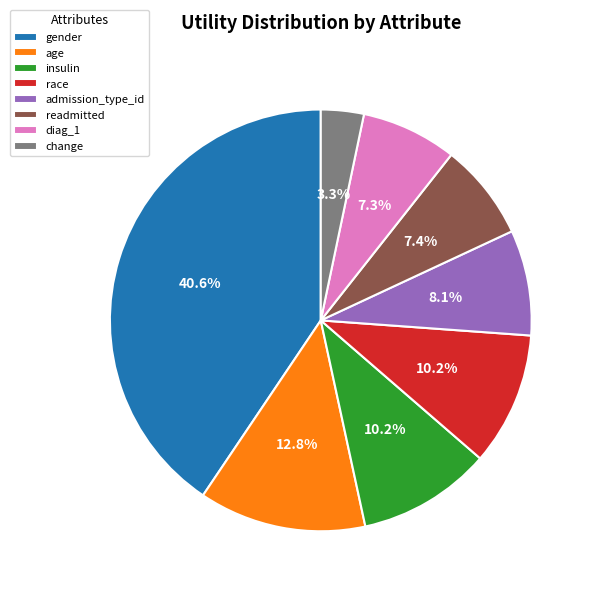

Does diag_1 account for over 50% of the chart?

No